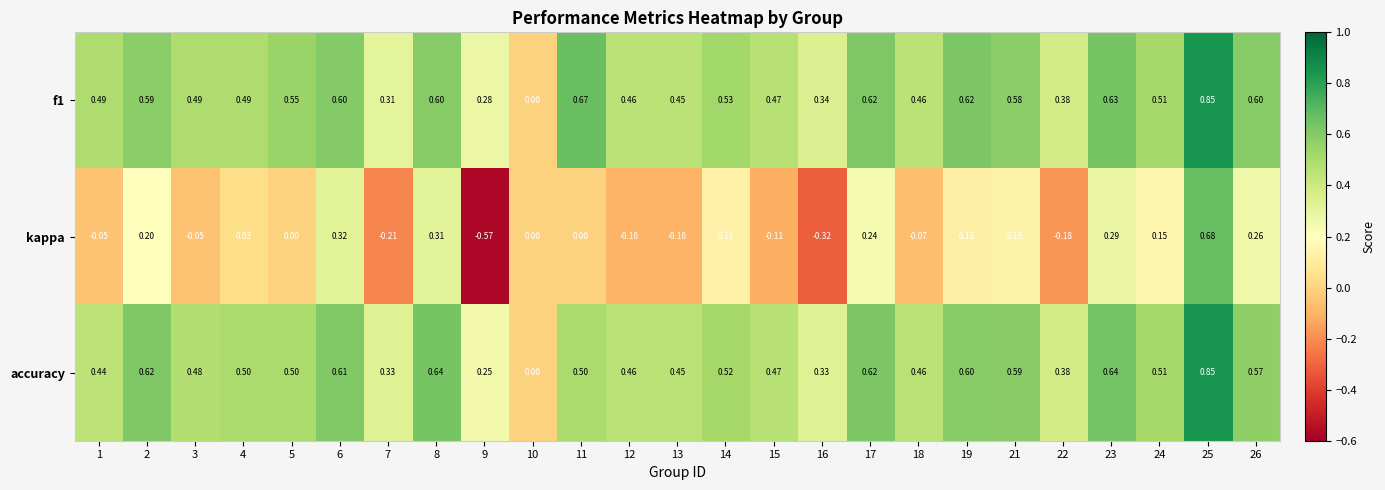

Which series has the widest spread of values?

kappa